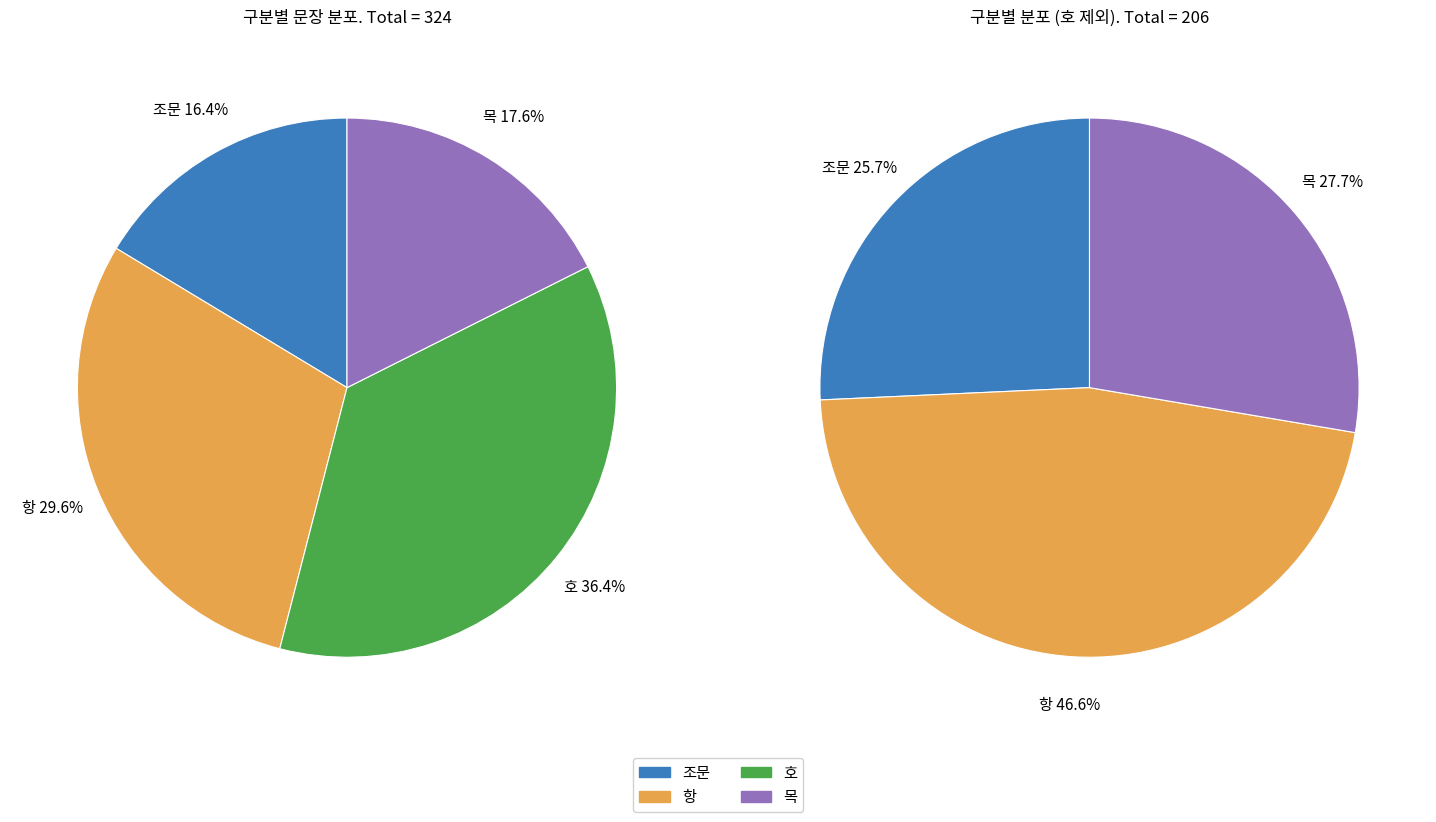

What is the ratio of the value at 목 to the value at 조문?

1.1